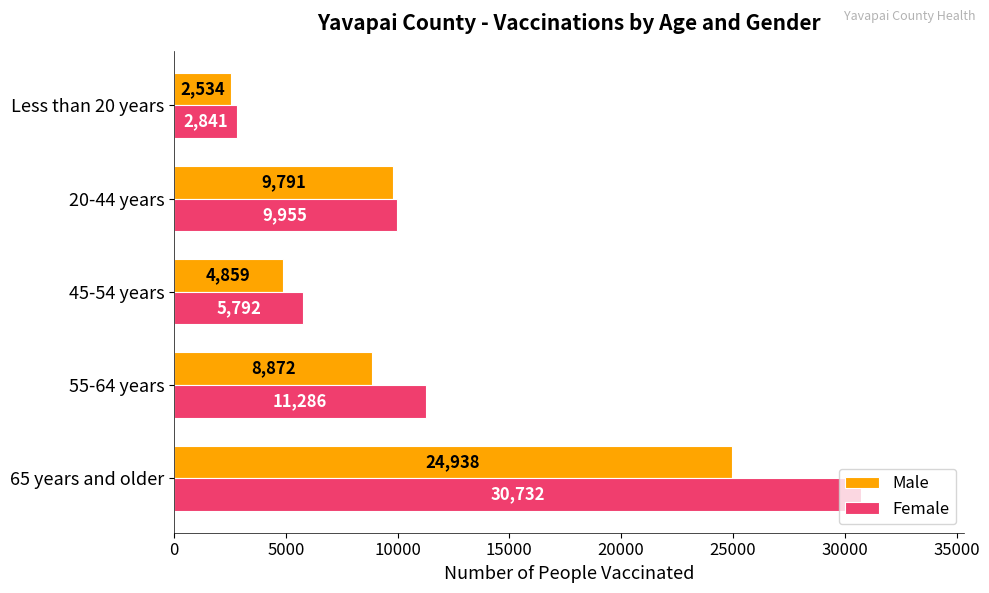

Which series has the widest spread of values?

Female